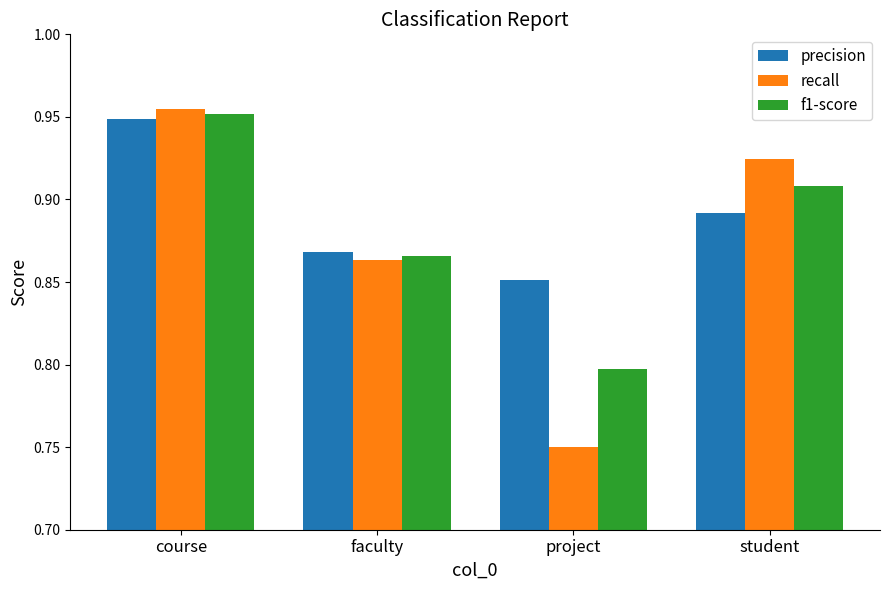

What is the sum of the f1-score values at course and faculty?

1.8